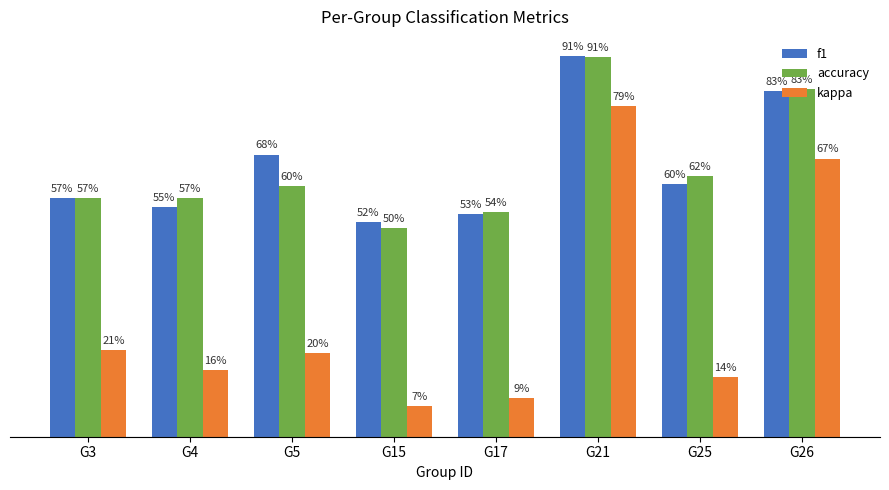

Rank the series at G3 from lowest to highest value.

kappa, f1, accuracy